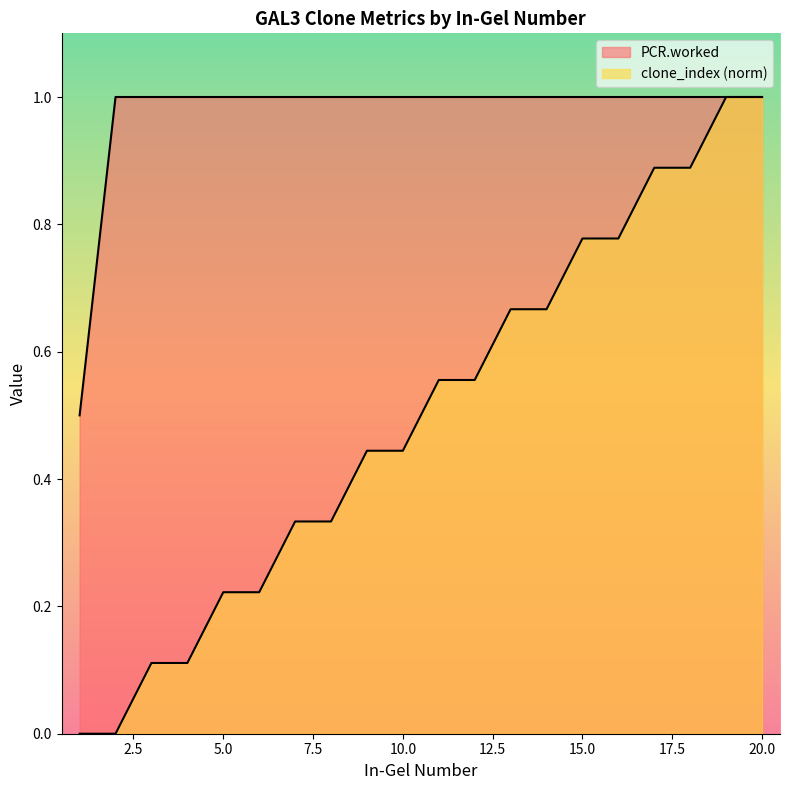

At how many categories does at least one series exceed 0?

20